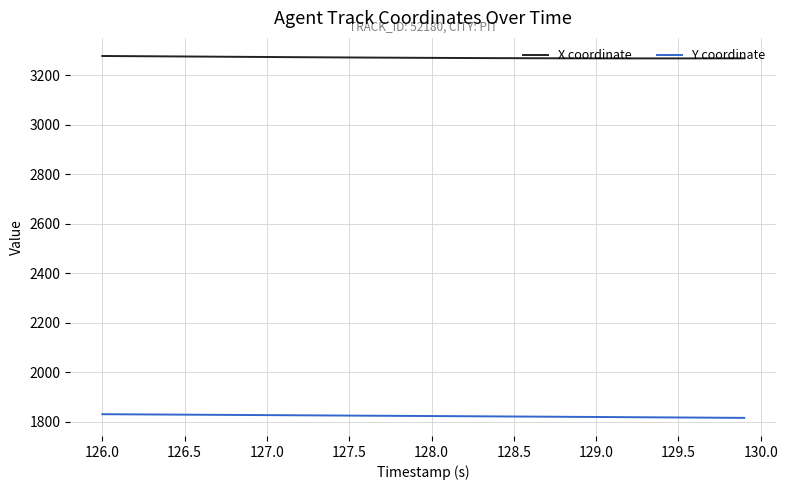

True or false: Y coordinate and X coordinate cross at least once.

False